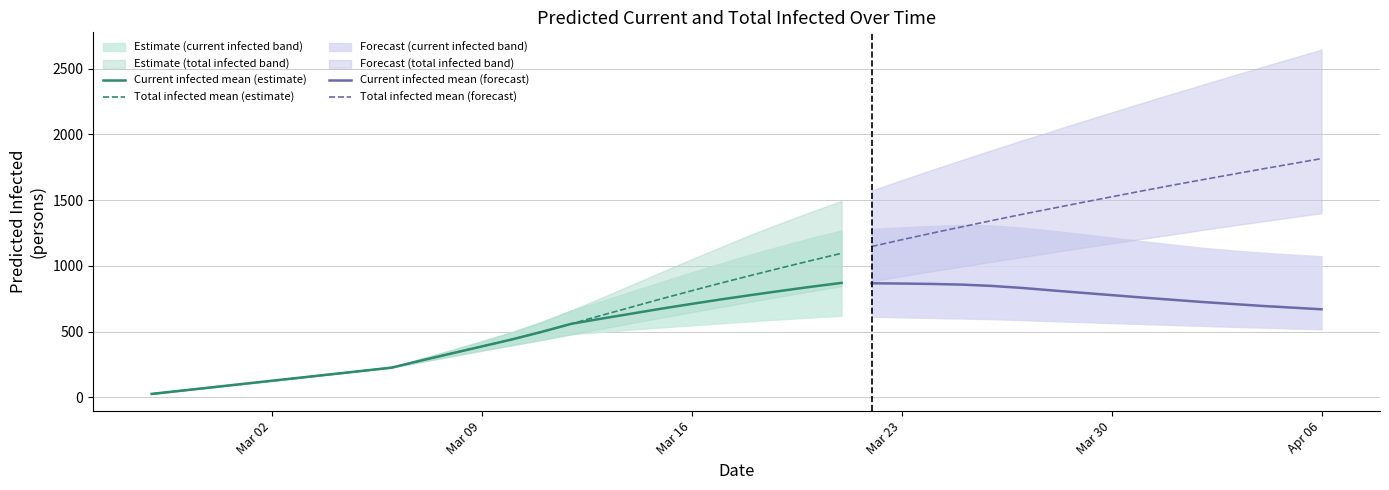

At which label does predicted_current_infected_lower first exceed 531?

18